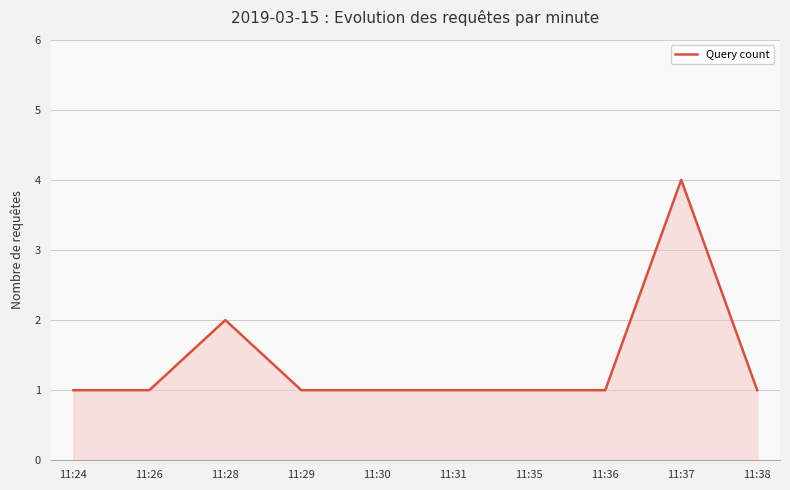

The chart shows a value of 1 at 11:31. True or false?

True